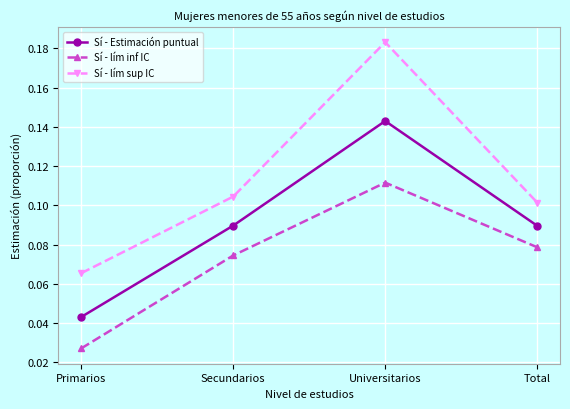

True or false: Sí - lím sup IC and Sí - Estimación puntual intersect in this chart.

False